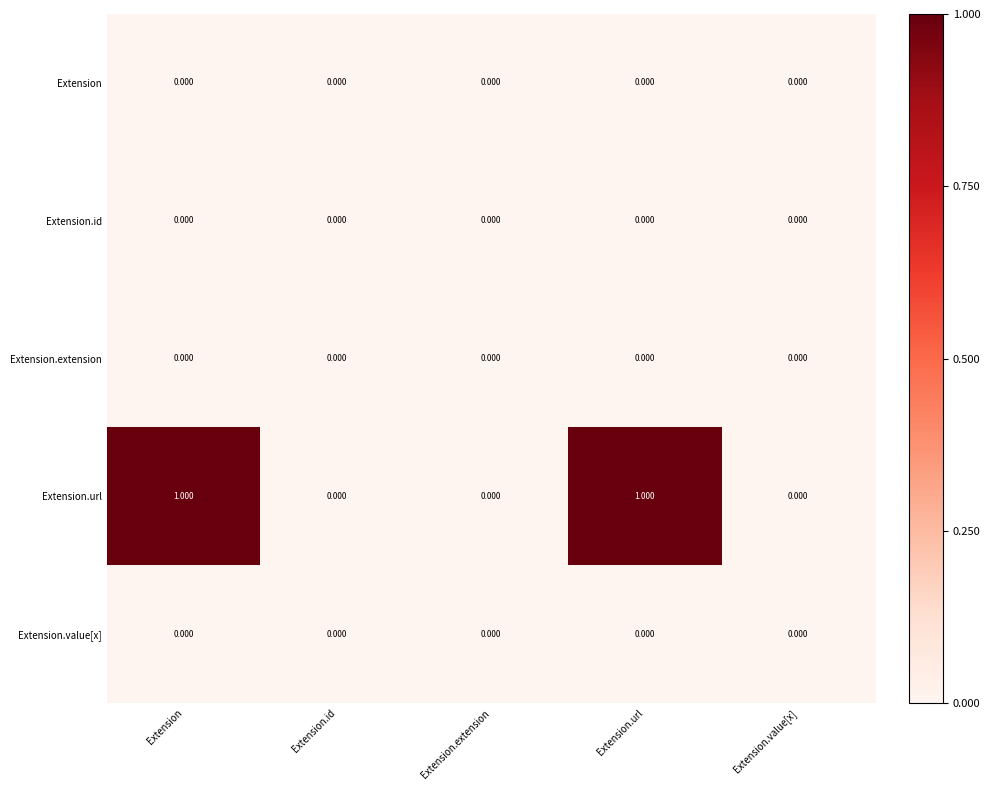

Which series has the largest range (max minus min)?

Extension.url